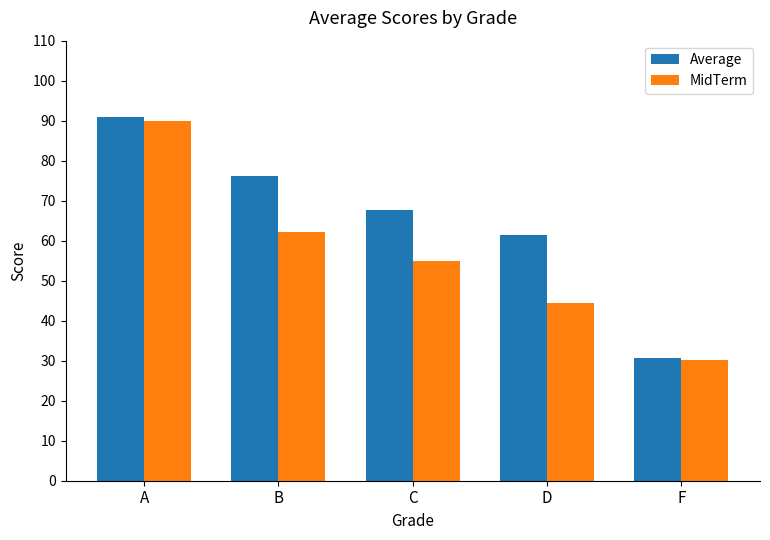

Is it true that MidTerm equals 28.6 at B?

False